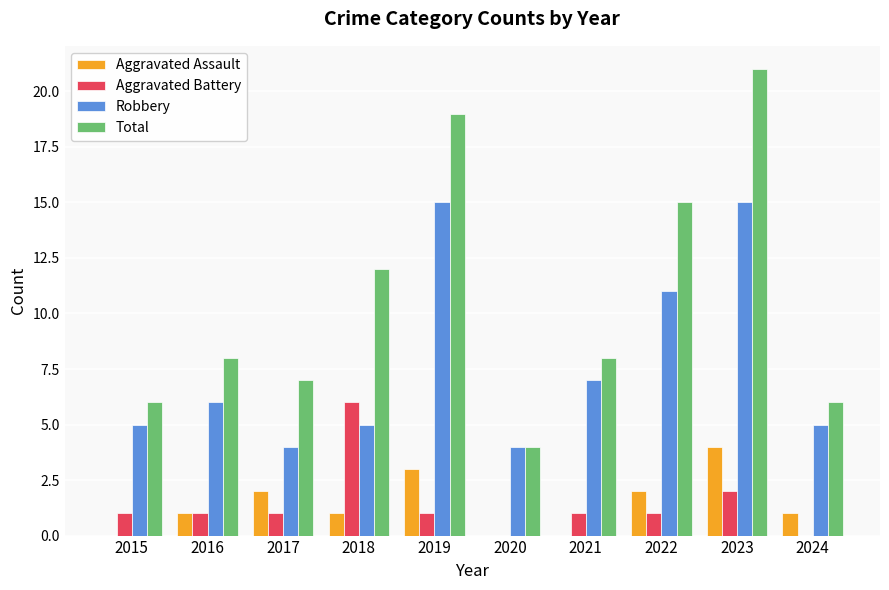

Reading left to right, transcribe all the data shown in this chart.

Aggravated Assault: 0	1	2	1	3	0	0	2	4	1
Aggravated Battery: 1	1	1	6	1	0	1	1	2	0
Robbery: 5	6	4	5	15	4	7	11	15	5
Total: 6	8	7	12	19	4	8	15	21	6